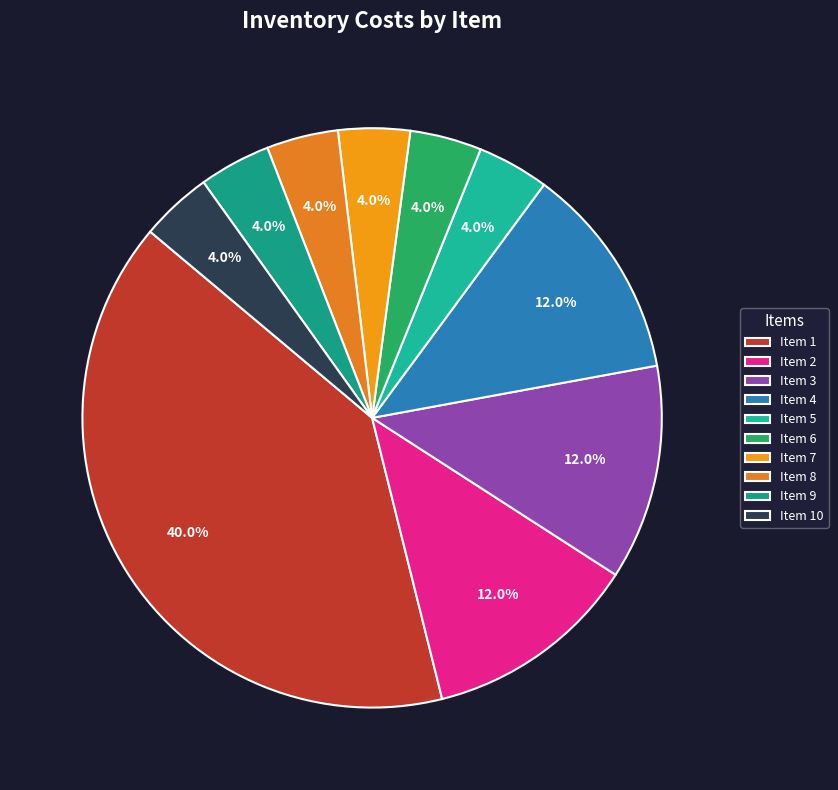

To the nearest percent, what is the difference between the largest and smallest slice percentages?

36%